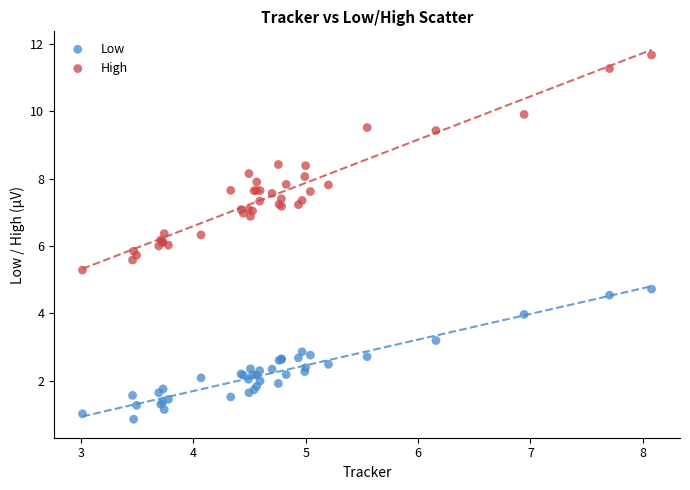

What is the X range (max minus min) for the scatter plot?

5.1